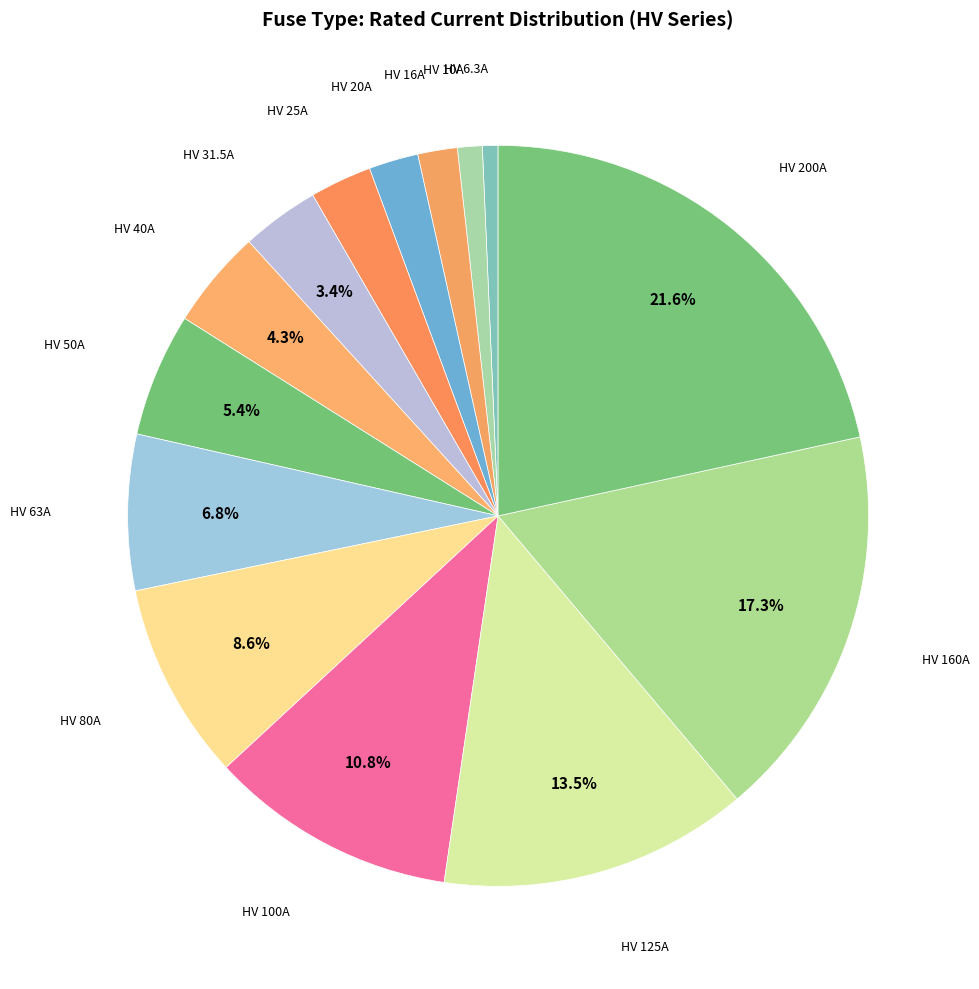

Rank the categories by value from lowest to highest.

HV 6.3A, HV 10A, HV 16A, HV 20A, HV 25A, HV 31.5A, HV 40A, HV 50A, HV 63A, HV 80A, HV 100A, HV 125A, HV 160A, HV 200A